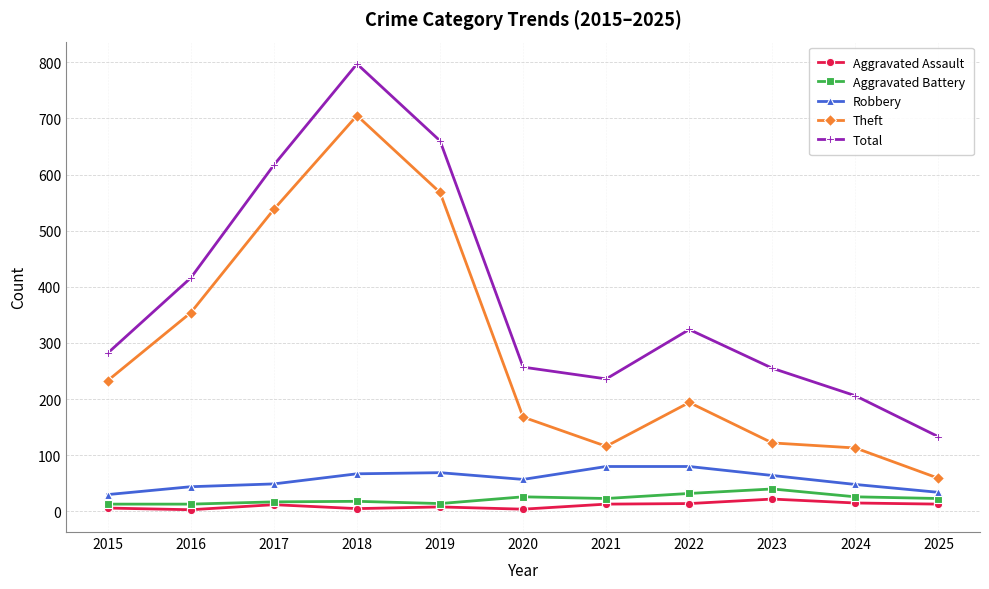

Read the Theft value at 2015, to the nearest 100.

200